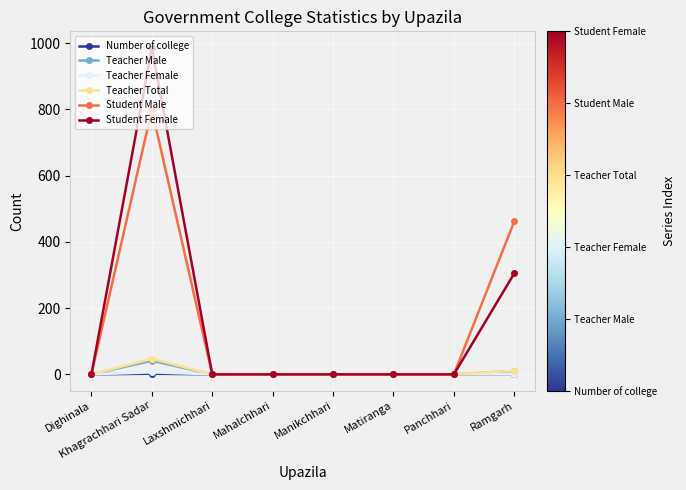

How many data points does each series have?

8